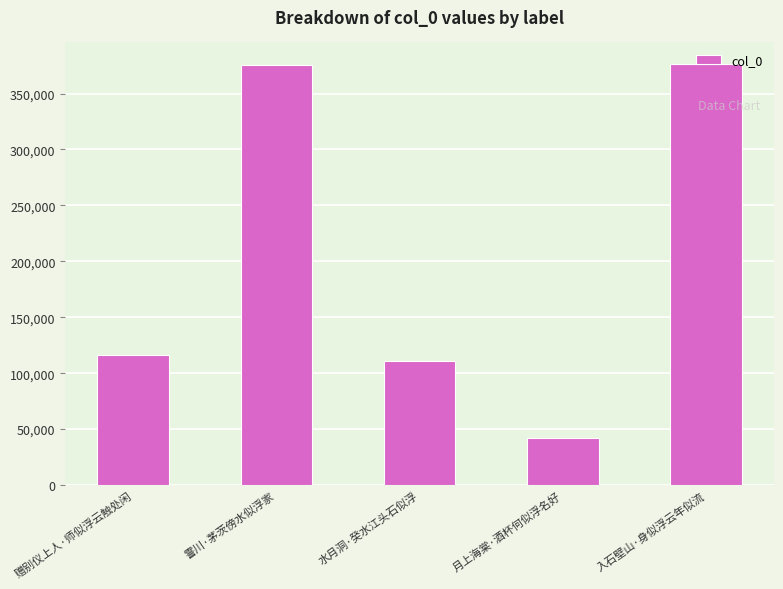

What is the average value?

204243